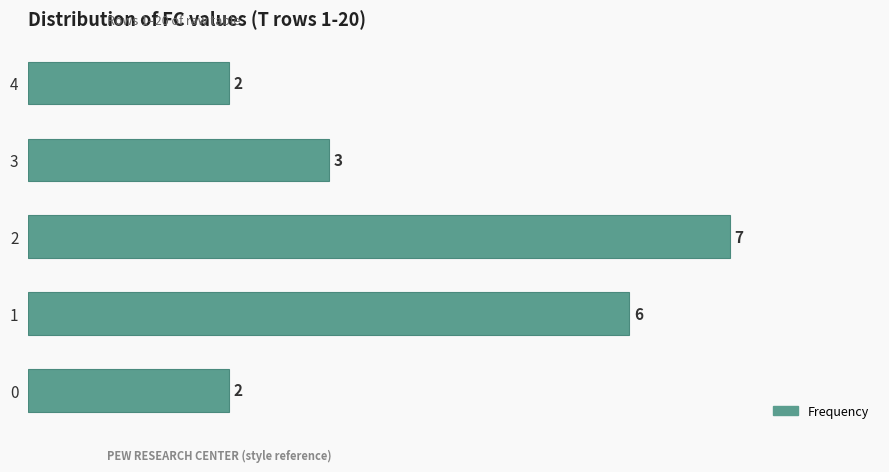

Reading bottom to top, extract all data points from this chart.

2	6	7	3	2